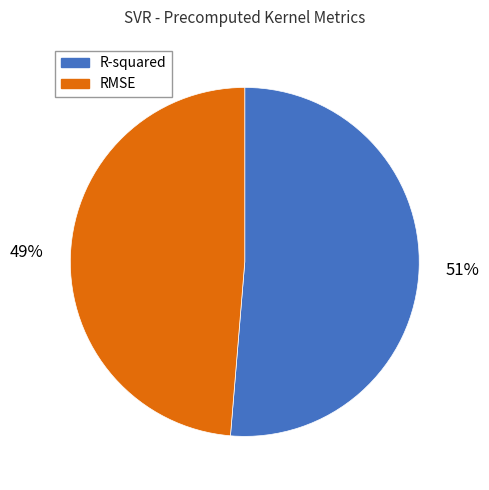

Is the sum of RMSE and R-squared greater than half?

Yes